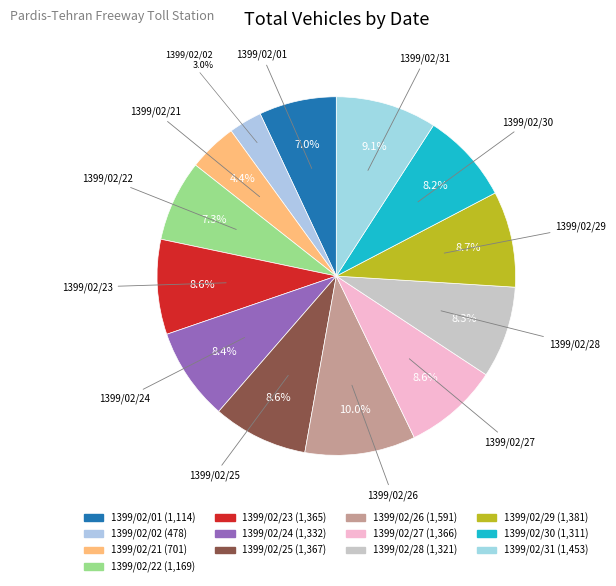

To the nearest percent, what percentage of the pie is 1399/02/29?

9%